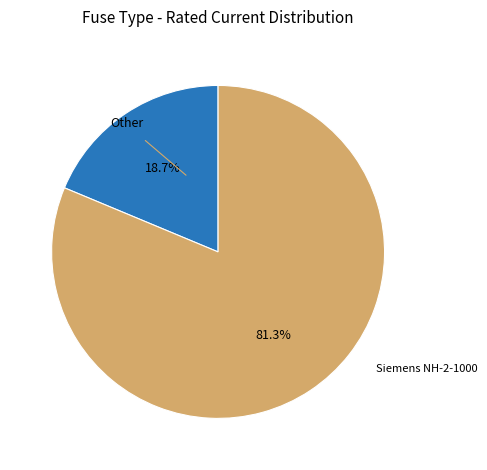

Does any single category account for the majority?

Yes